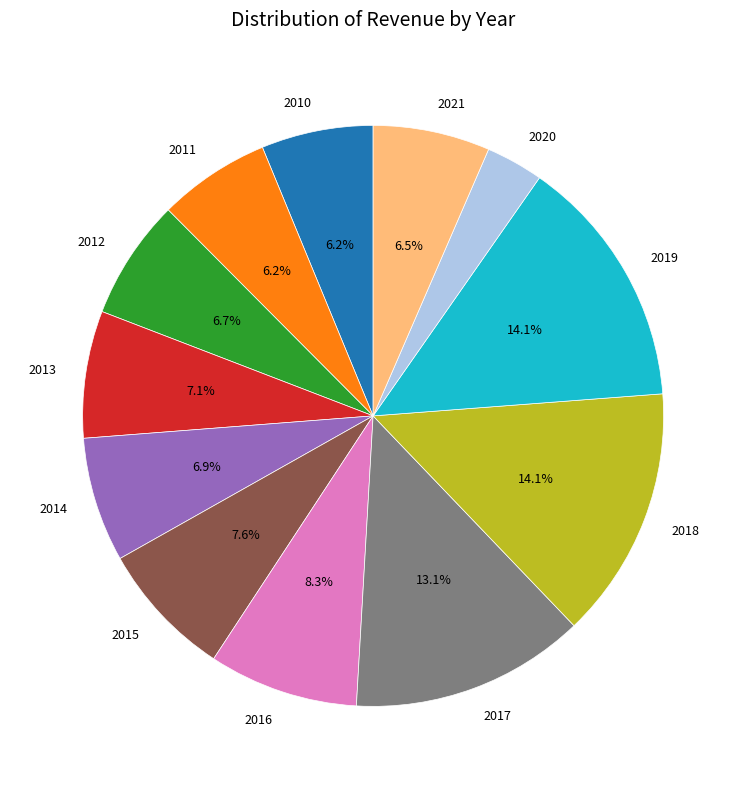

What is the smallest slice in the pie chart?

2020